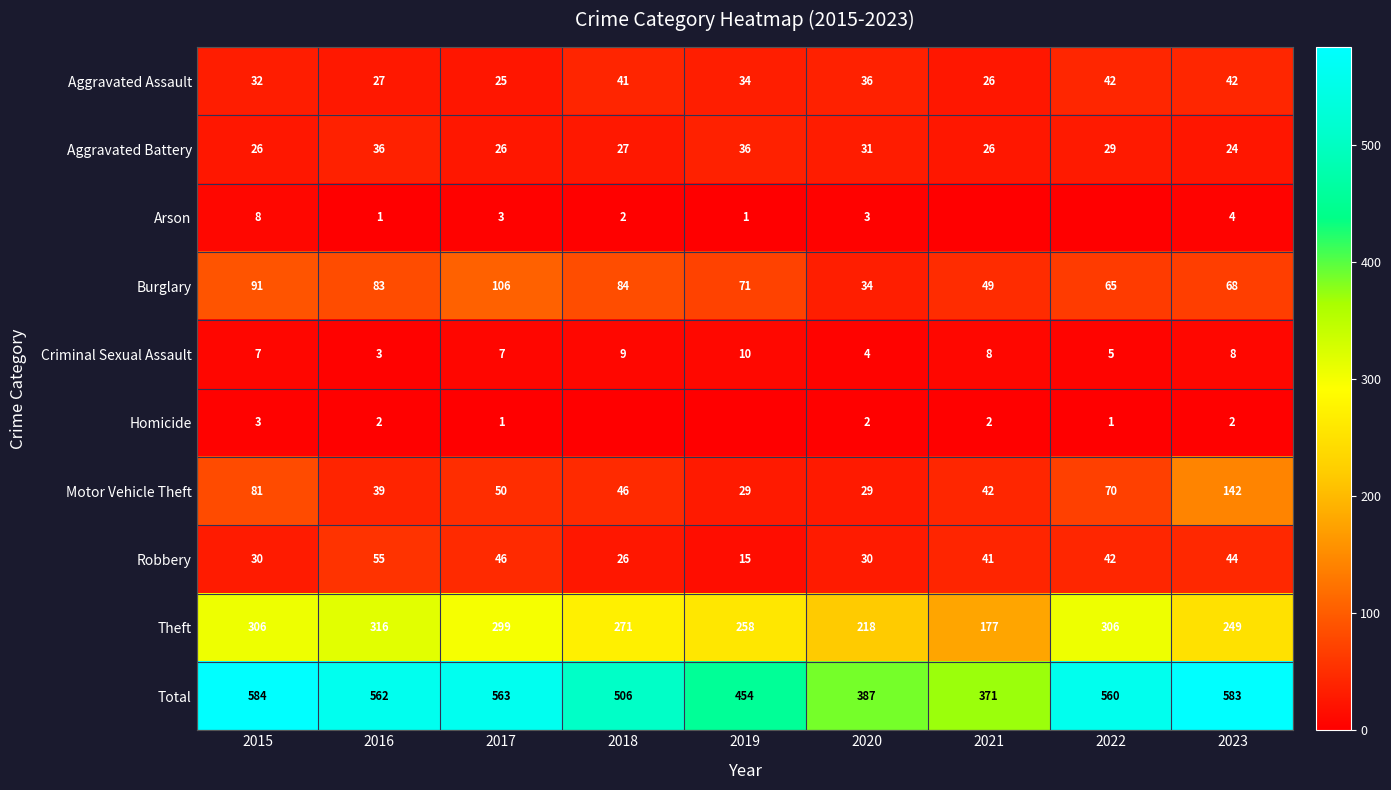

Rank the categories by Total value from highest to lowest.

2015, 2023, 2017, 2016, 2022, 2018, 2019, 2020, 2021